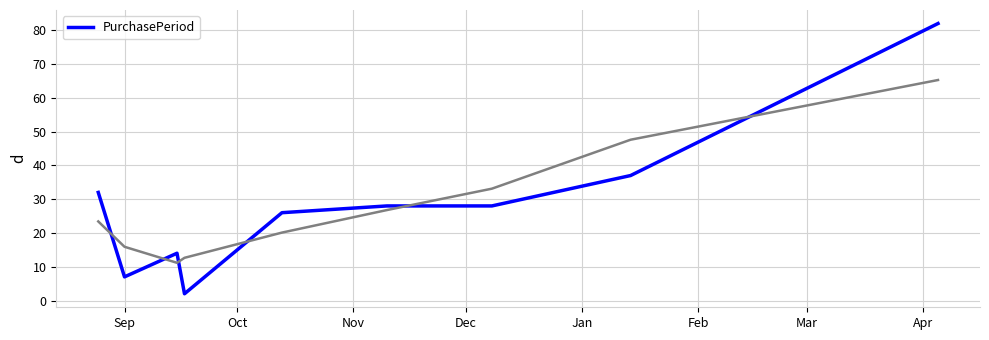

What is the maximum value for PurchasePeriod?

82